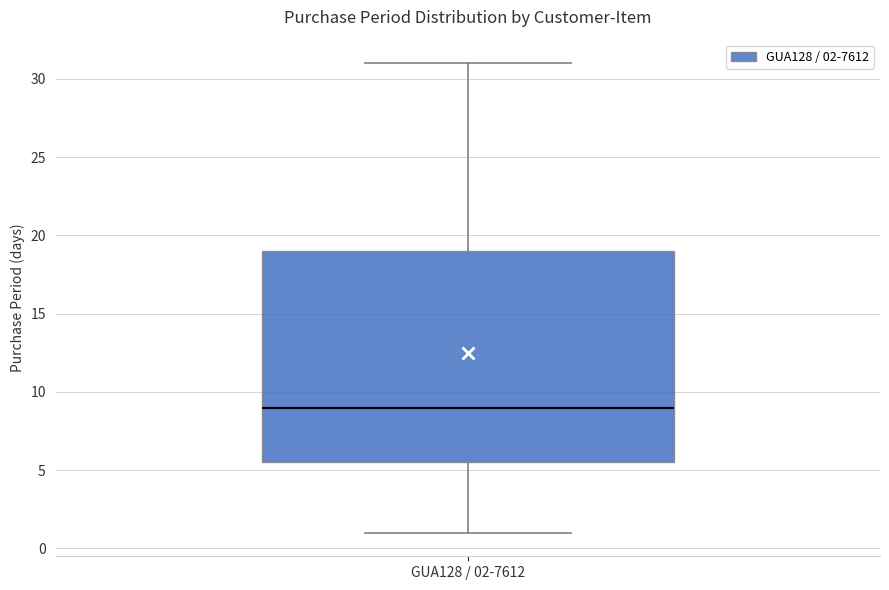

Transcribe this box plot: give where the median line is, the range the box spans, and where the two whiskers end, as read against the y-axis. The values are not printed on the chart, so give them approximately, as read against the axis.

median 9.0, box 5.5 to 19.0, whiskers 1.0 to 31.0